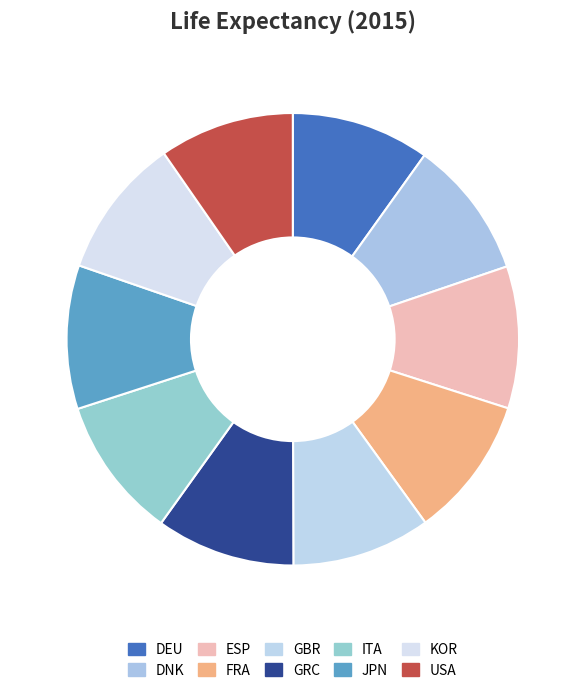

What is the ratio of the value at DNK to the value at GRC?

1.0